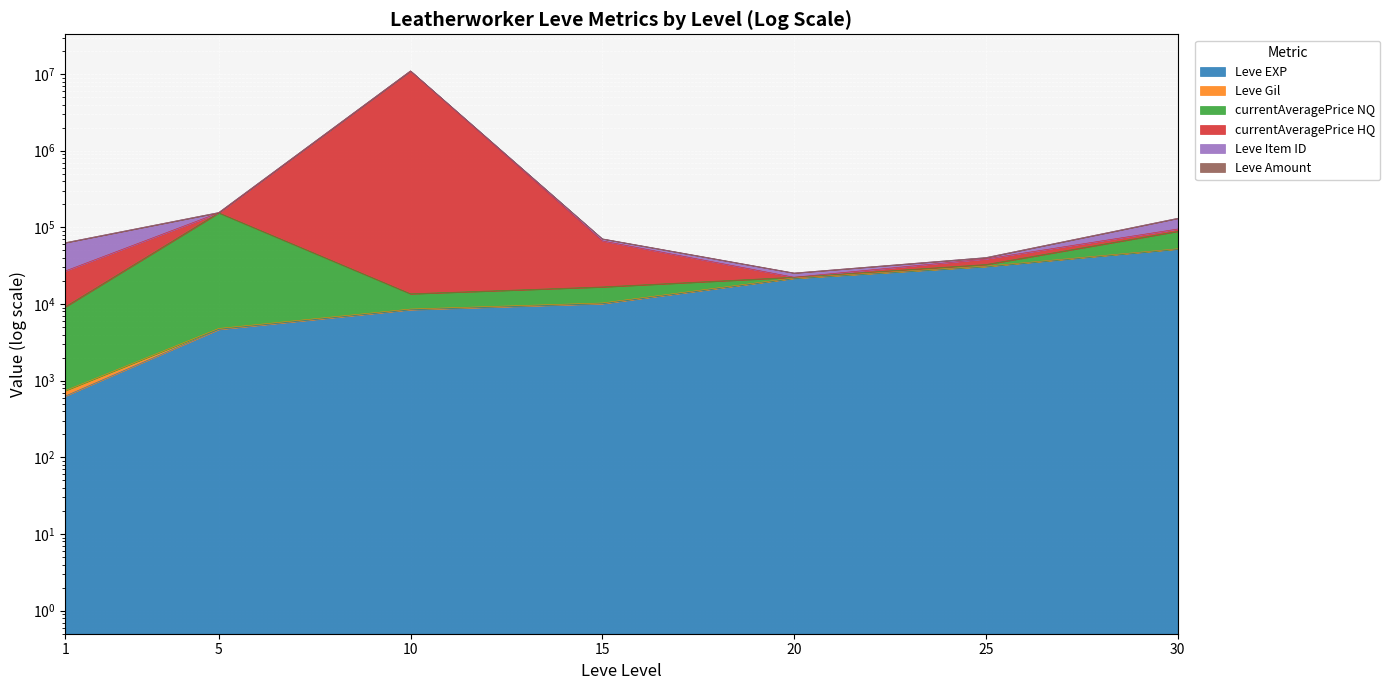

The LevePriceHQ series shows 66729.5 at 15. True or false?

True